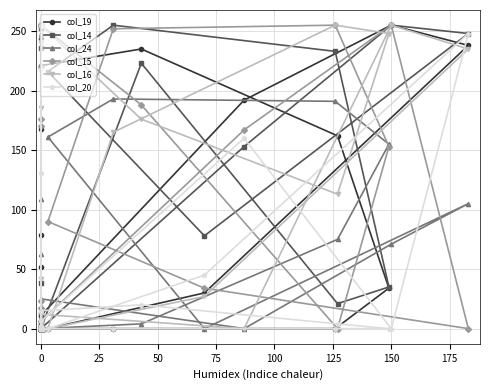

How many distinct data groups are displayed?

6